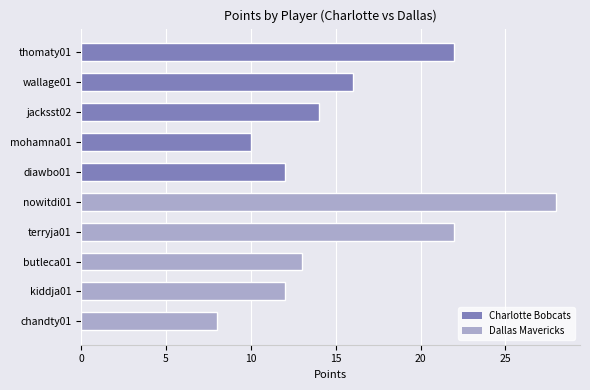

What position from the bottom is jacksst02?

8